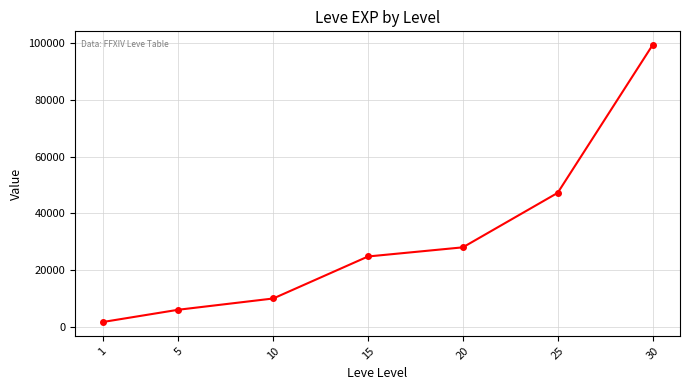

How many series are shown in this chart?

1